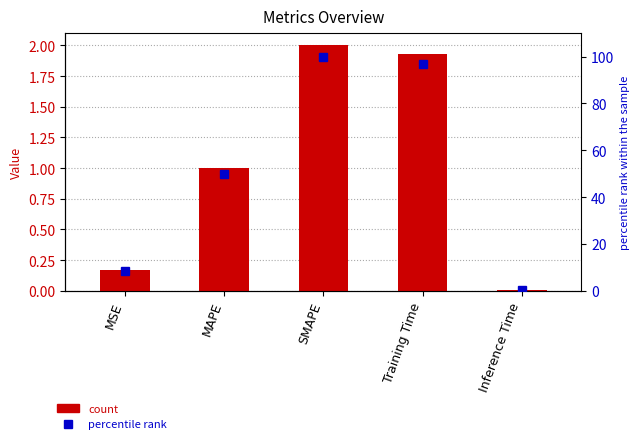

How many data points in percentile rank are less than 50?

2